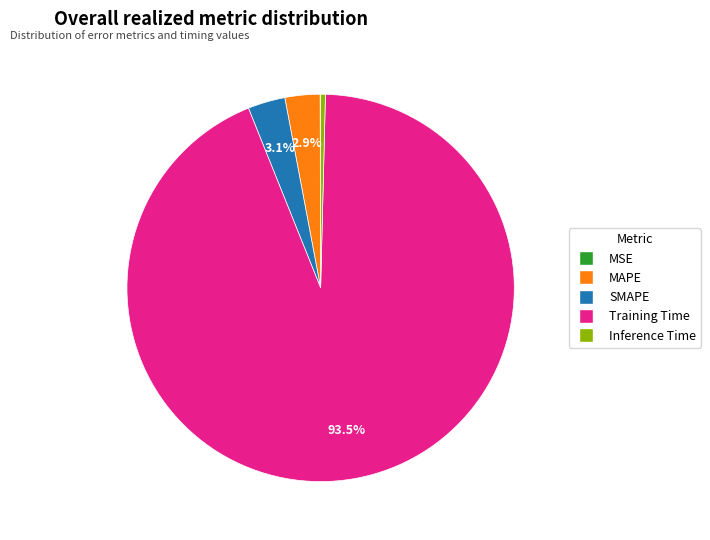

To the nearest percent, what percentage of the pie is SMAPE?

3%